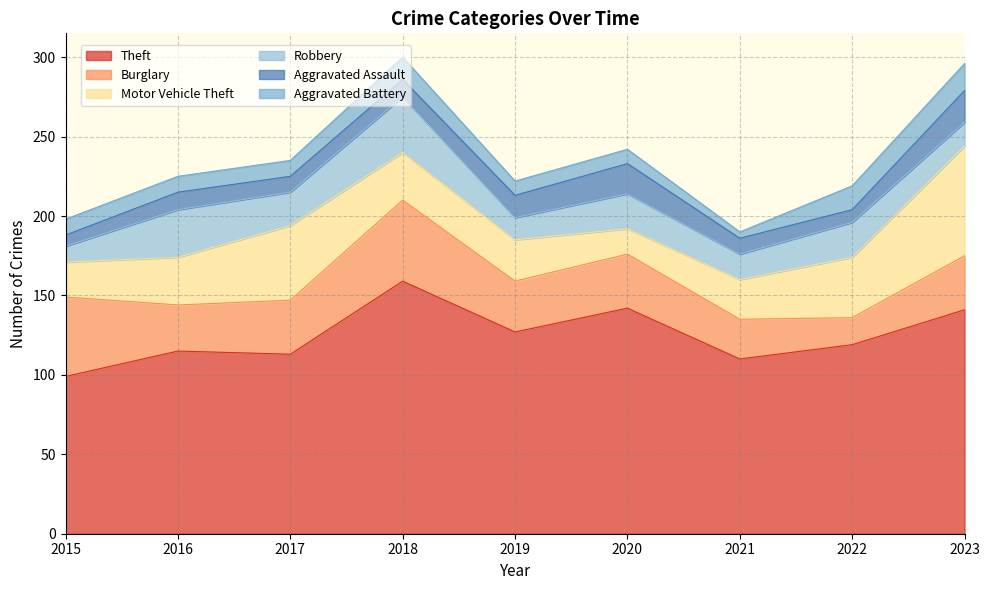

What is the difference between the maximum and minimum values in the Aggravated Battery series?

13